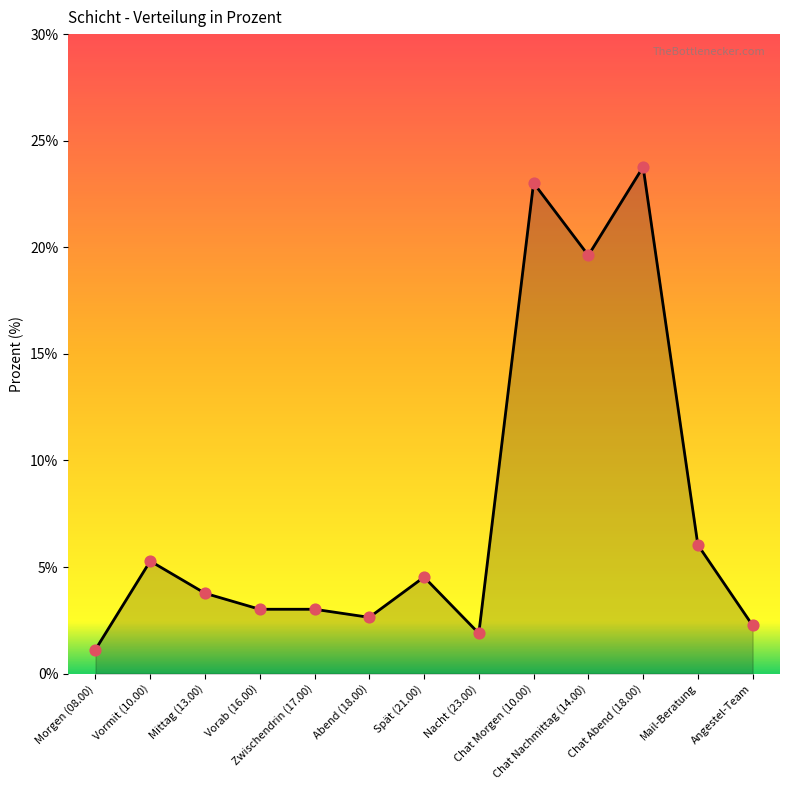

Which has a higher value, Angestel-Team or Nacht (23.00)?

Angestel-Team